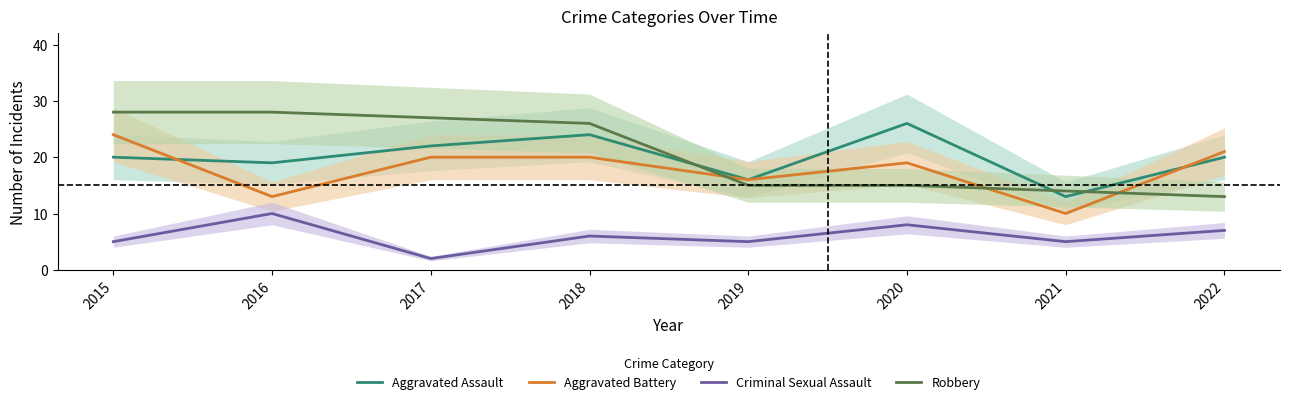

What is the value of the Robbery point at the 5th from the left?

15